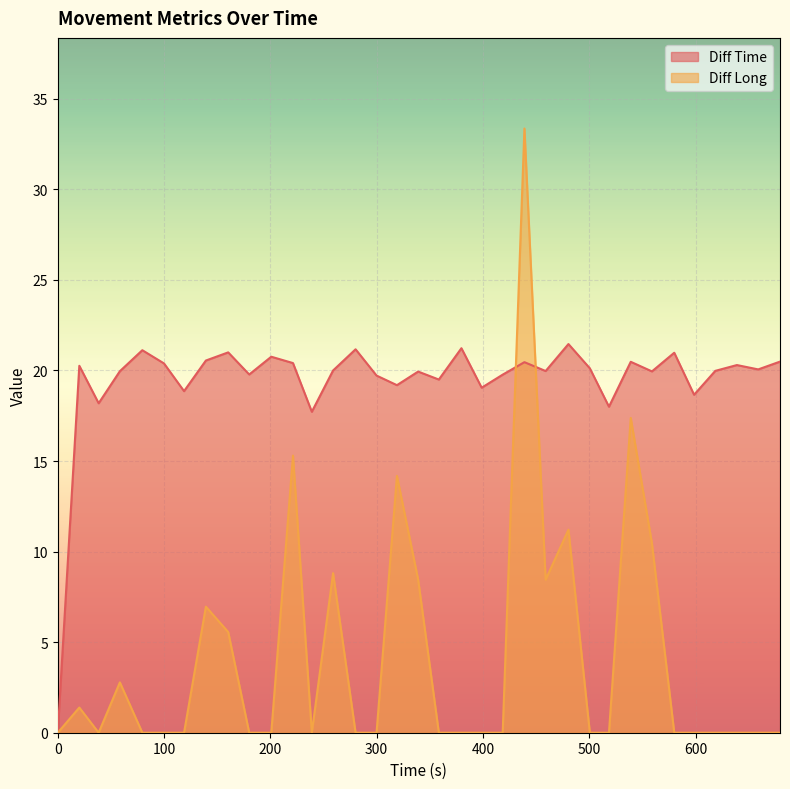

At which label is Diff Long closest to 16?

221.28